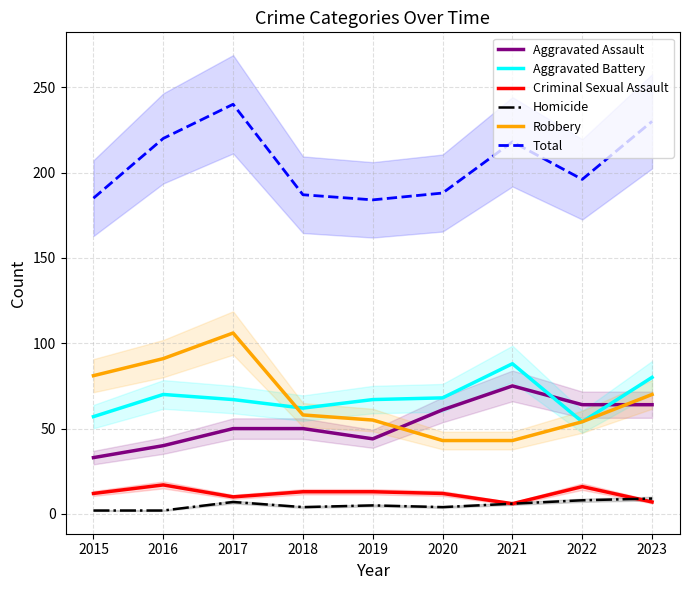

Reading left to right, list all the values displayed in this chart.

Aggravated Assault: 2015=33	2016=40	2017=50	2018=50	2019=44	2020=61	2021=75	2022=64	2023=64
Aggravated Battery: 2015=57	2016=70	2017=67	2018=62	2019=67	2020=68	2021=88	2022=54	2023=80
Criminal Sexual Assault: 2015=12	2016=17	2017=10	2018=13	2019=13	2020=12	2021=6	2022=16	2023=7
Homicide: 2015=2	2016=2	2017=7	2018=4	2019=5	2020=4	2021=6	2022=8	2023=9
Robbery: 2015=81	2016=91	2017=106	2018=58	2019=55	2020=43	2021=43	2022=54	2023=70
Total: 2015=185	2016=220	2017=240	2018=187	2019=184	2020=188	2021=218	2022=196	2023=230